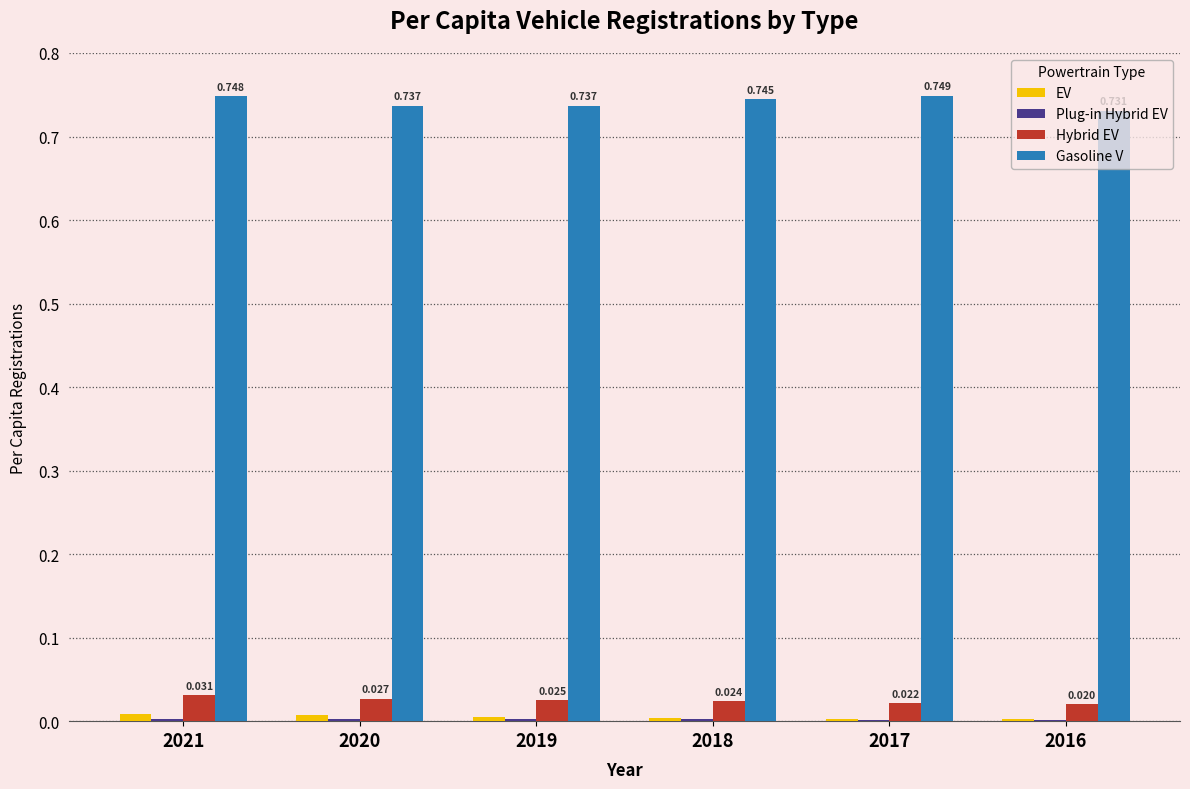

How many distinct data groups are displayed?

4